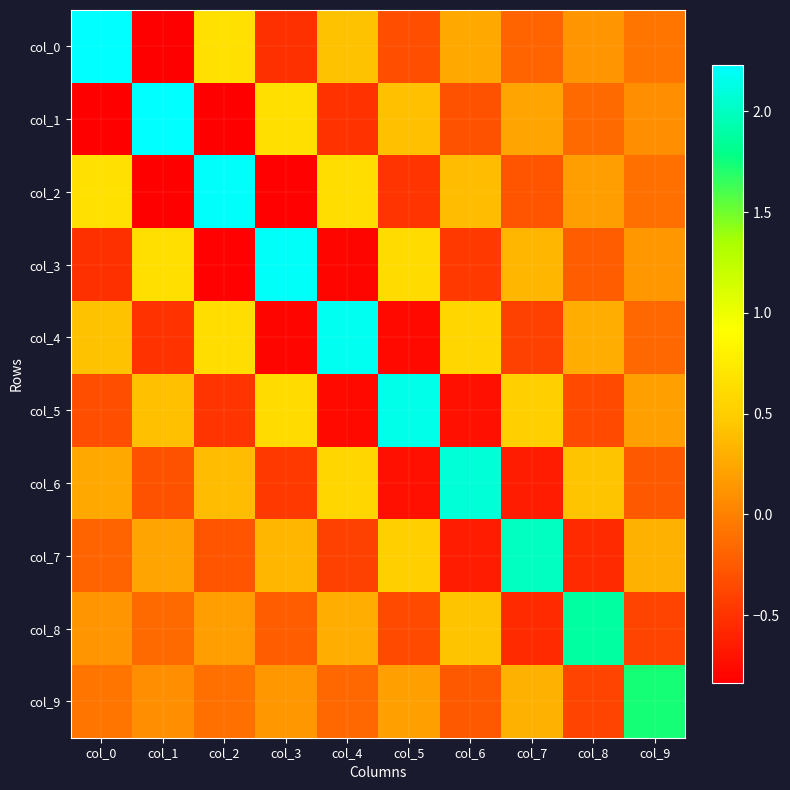

Reading right to left, transcribe all the data shown in this chart.

col_0: col_9=-0.1	col_8=0.1	col_7=-0.2	col_6=0.2	col_5=-0.3	col_4=0.4	col_3=-0.5	col_2=0.7	col_1=-0.8	col_0=2.2
col_1: col_9=0.1	col_8=-0.2	col_7=0.2	col_6=-0.3	col_5=0.4	col_4=-0.5	col_3=0.6	col_2=-0.8	col_1=2.2	col_0=-0.8
col_2: col_9=-0.1	col_8=0.2	col_7=-0.3	col_6=0.4	col_5=-0.5	col_4=0.6	col_3=-0.8	col_2=2.2	col_1=-0.8	col_0=0.7
col_3: col_9=0.1	col_8=-0.2	col_7=0.3	col_6=-0.5	col_5=0.6	col_4=-0.8	col_3=2.2	col_2=-0.8	col_1=0.6	col_0=-0.5
col_4: col_9=-0.2	col_8=0.3	col_7=-0.4	col_6=0.6	col_5=-0.8	col_4=2.2	col_3=-0.8	col_2=0.6	col_1=-0.5	col_0=0.4
col_5: col_9=0.2	col_8=-0.4	col_7=0.5	col_6=-0.7	col_5=2.1	col_4=-0.8	col_3=0.6	col_2=-0.5	col_1=0.4	col_0=-0.3
col_6: col_9=-0.3	col_8=0.4	col_7=-0.7	col_6=2.1	col_5=-0.7	col_4=0.6	col_3=-0.5	col_2=0.4	col_1=-0.3	col_0=0.2
col_7: col_9=0.3	col_8=-0.6	col_7=2.0	col_6=-0.7	col_5=0.5	col_4=-0.4	col_3=0.3	col_2=-0.3	col_1=0.2	col_0=-0.2
col_8: col_9=-0.4	col_8=1.9	col_7=-0.6	col_6=0.4	col_5=-0.4	col_4=0.3	col_3=-0.2	col_2=0.2	col_1=-0.2	col_0=0.1
col_9: col_9=1.7	col_8=-0.4	col_7=0.3	col_6=-0.3	col_5=0.2	col_4=-0.2	col_3=0.1	col_2=-0.1	col_1=0.1	col_0=-0.1